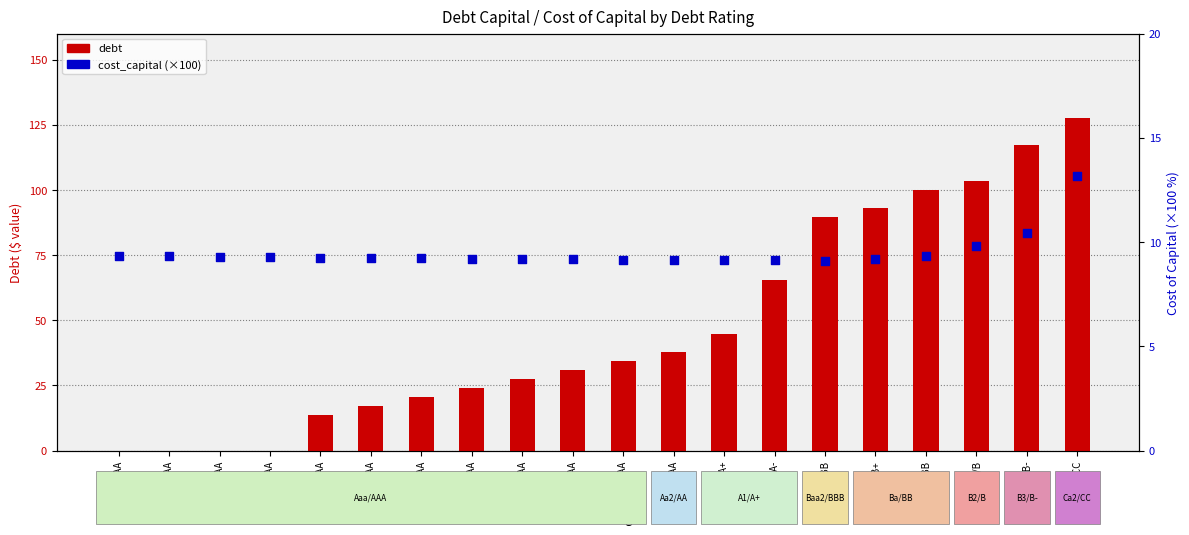

Which series has the widest spread of Y values?

debt